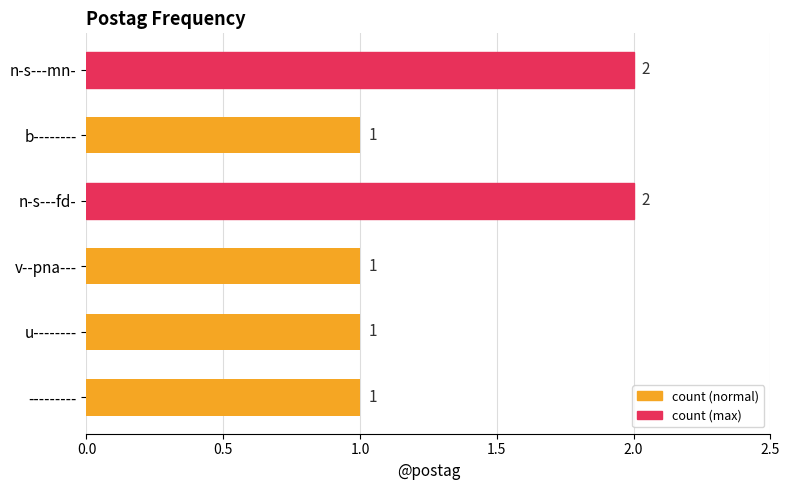

True or false: the data shows 4 at n-s---mn-.

False